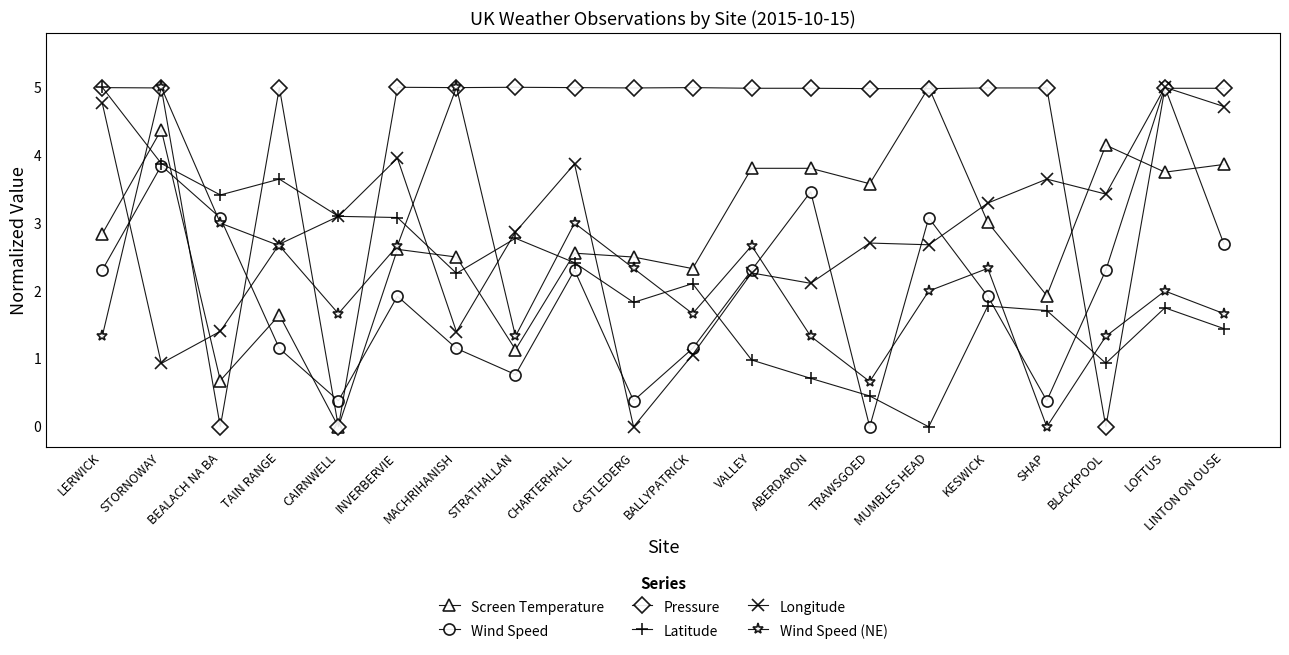

What is the spread (max minus min) of values at TAIN RANGE?

3.8